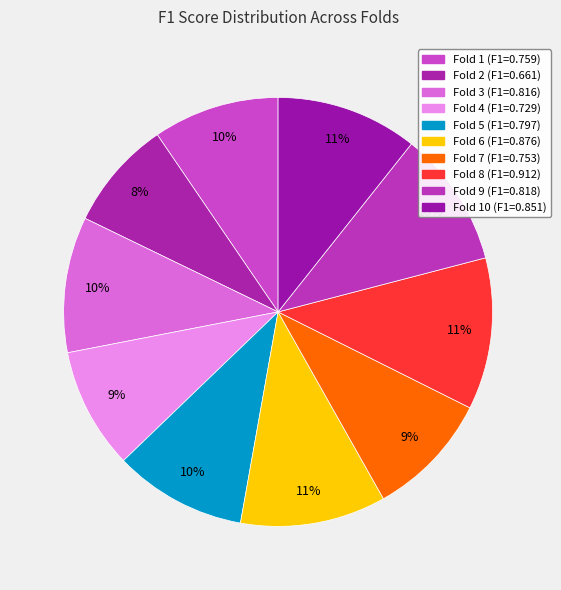

To the nearest percent, what is the difference between the largest and smallest slice percentages?

3%